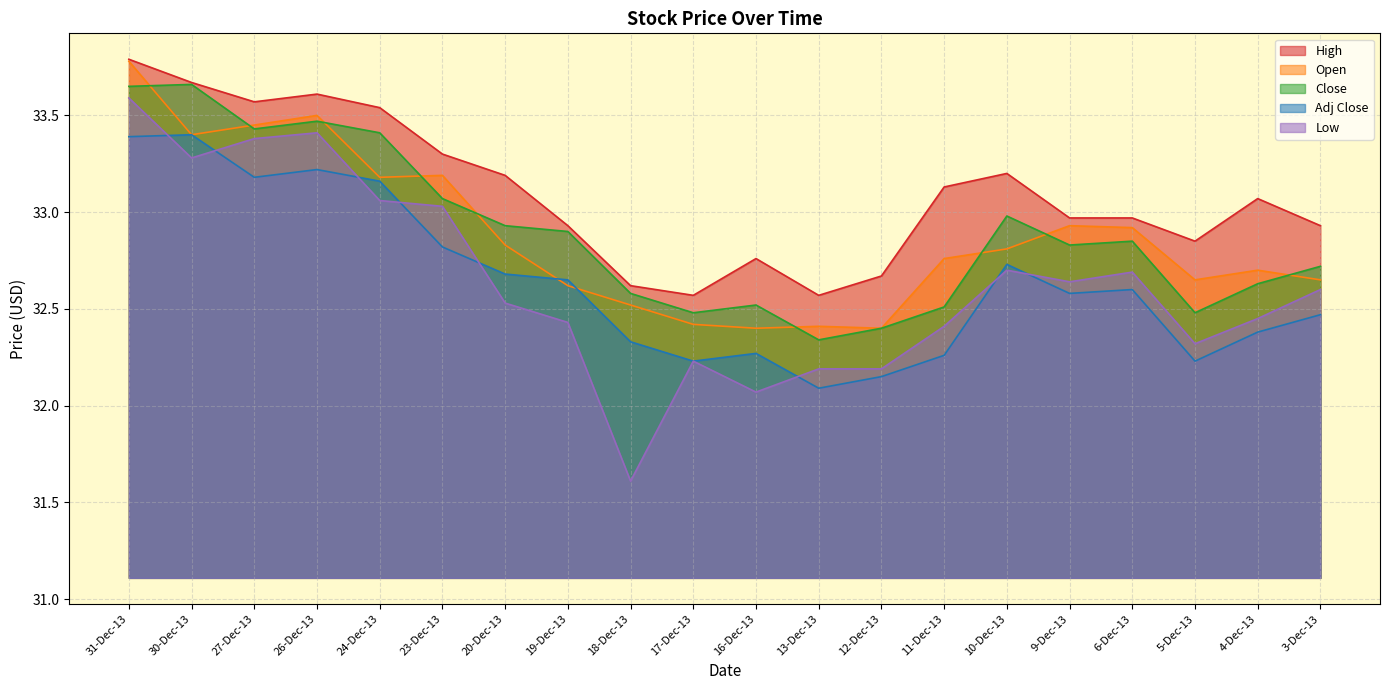

What is the value of the High point at the 6th from the left?

33.3